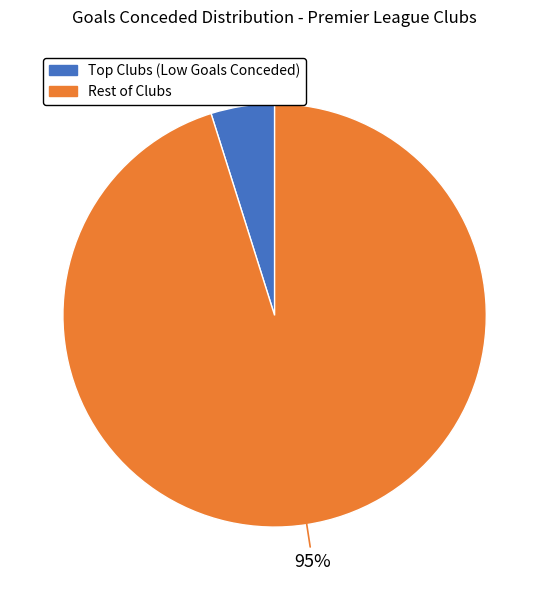

To the nearest percent, what is the average slice percentage?

50%